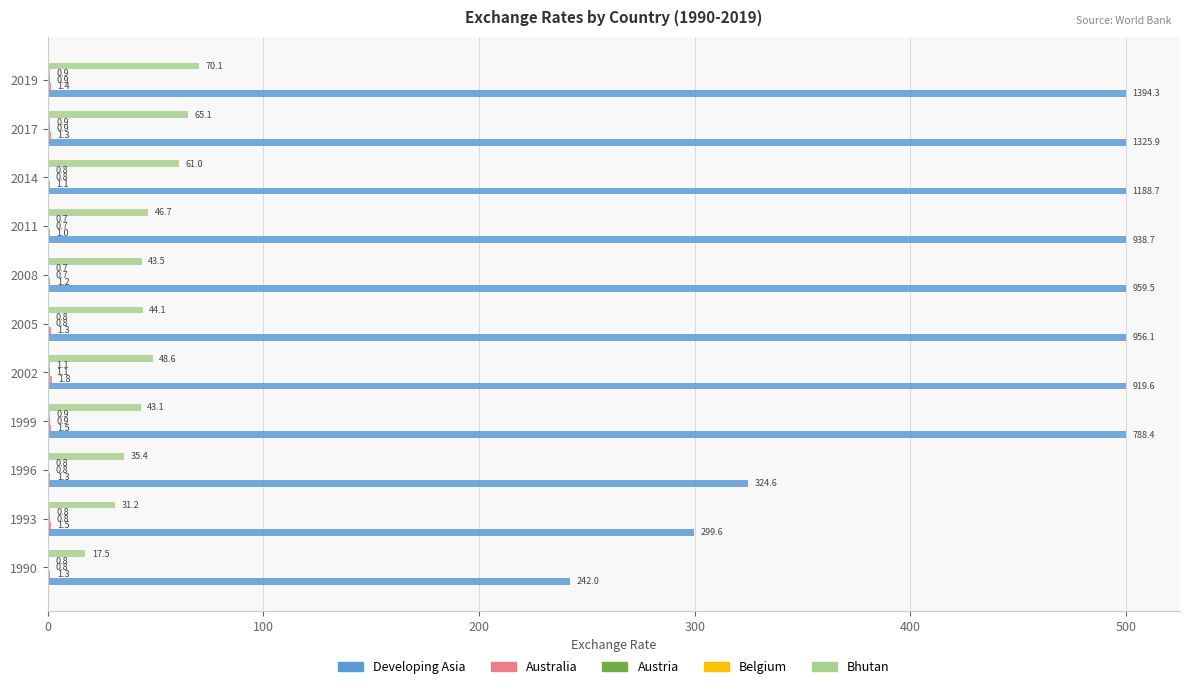

At which category is the sum across all series the highest?

2019